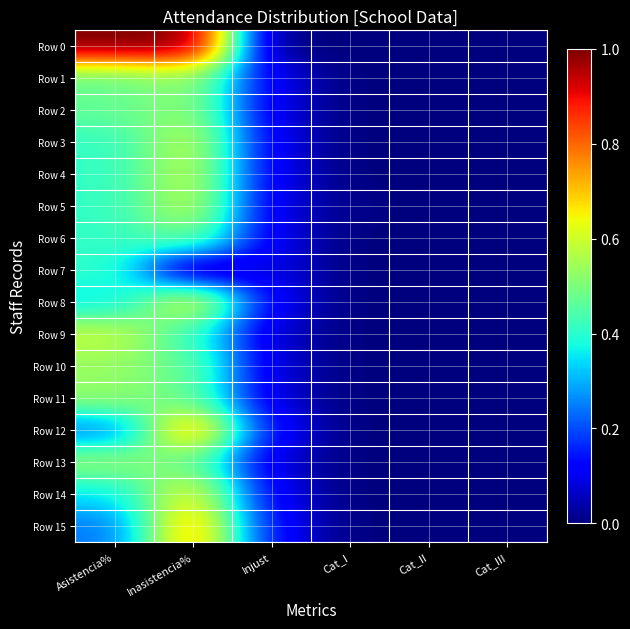

Reading left to right, extract all data points from this chart.

Row 0: Asistencia%=1.0	Inasistencia%=1.0	Injust=0.0	Cat_I=0.0	Cat_II=0.0	Cat_III=0.0
Row 1: Asistencia%=0.5	Inasistencia%=0.5	Injust=0.1	Cat_I=0.0	Cat_II=0.0	Cat_III=0.0
Row 2: Asistencia%=0.5	Inasistencia%=0.5	Injust=0.1	Cat_I=0.0	Cat_II=0.0	Cat_III=0.0
Row 3: Asistencia%=0.4	Inasistencia%=0.6	Injust=0.1	Cat_I=0.0	Cat_II=0.0	Cat_III=0.0
Row 4: Asistencia%=0.4	Inasistencia%=0.6	Injust=0.1	Cat_I=0.0	Cat_II=0.0	Cat_III=0.0
Row 5: Asistencia%=0.4	Inasistencia%=0.6	Injust=0.1	Cat_I=0.0	Cat_II=0.0	Cat_III=0.0
Row 6: Asistencia%=0.4	Inasistencia%=0.5	Injust=0.1	Cat_I=0.0	Cat_II=0.0	Cat_III=0.0
Row 7: Asistencia%=0.4	Inasistencia%=0.0	Injust=0.1	Cat_I=0.0	Cat_II=0.0	Cat_III=0.0
Row 8: Asistencia%=0.3	Inasistencia%=0.7	Injust=0.1	Cat_I=0.0	Cat_II=0.0	Cat_III=0.0
Row 9: Asistencia%=0.6	Inasistencia%=0.4	Injust=0.1	Cat_I=0.0	Cat_II=0.0	Cat_III=0.0
Row 10: Asistencia%=0.5	Inasistencia%=0.5	Injust=0.1	Cat_I=0.0	Cat_II=0.0	Cat_III=0.0
Row 11: Asistencia%=0.5	Inasistencia%=0.5	Injust=0.1	Cat_I=0.0	Cat_II=0.0	Cat_III=0.0
Row 12: Asistencia%=0.2	Inasistencia%=0.8	Injust=0.1	Cat_I=0.0	Cat_II=0.0	Cat_III=0.0
Row 13: Asistencia%=0.5	Inasistencia%=0.5	Injust=0.1	Cat_I=0.0	Cat_II=0.0	Cat_III=0.0
Row 14: Asistencia%=0.3	Inasistencia%=0.7	Injust=0.1	Cat_I=0.0	Cat_II=0.0	Cat_III=0.0
Row 15: Asistencia%=0.2	Inasistencia%=0.8	Injust=0.1	Cat_I=0.0	Cat_II=0.0	Cat_III=0.0